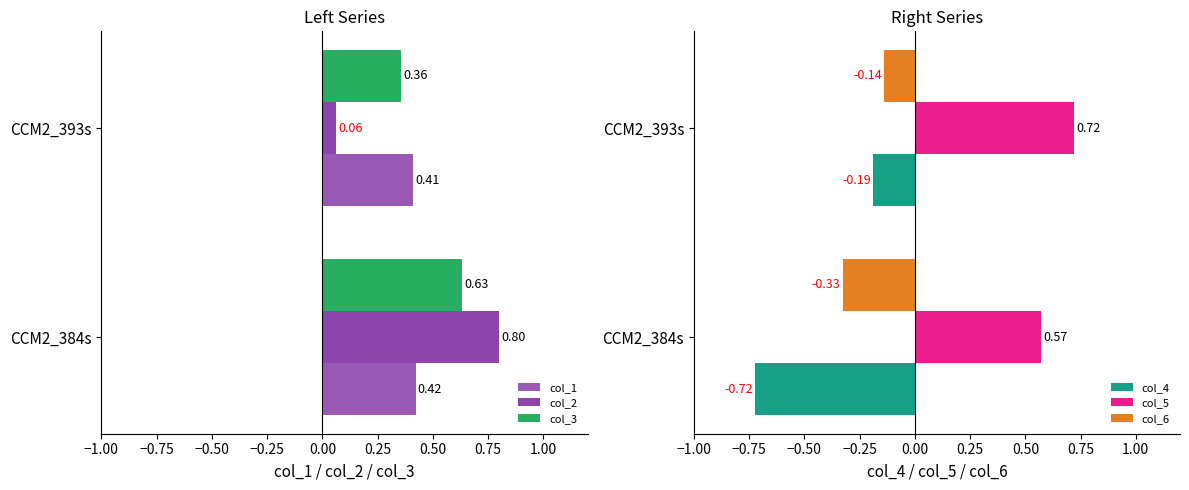

What is the minimum value for col_5?

0.6